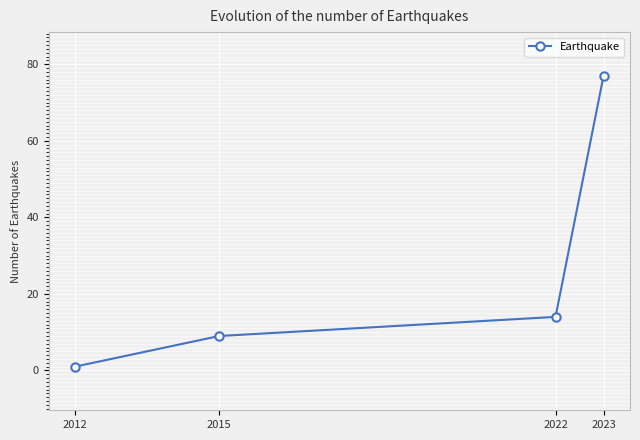

What is the average value?

25